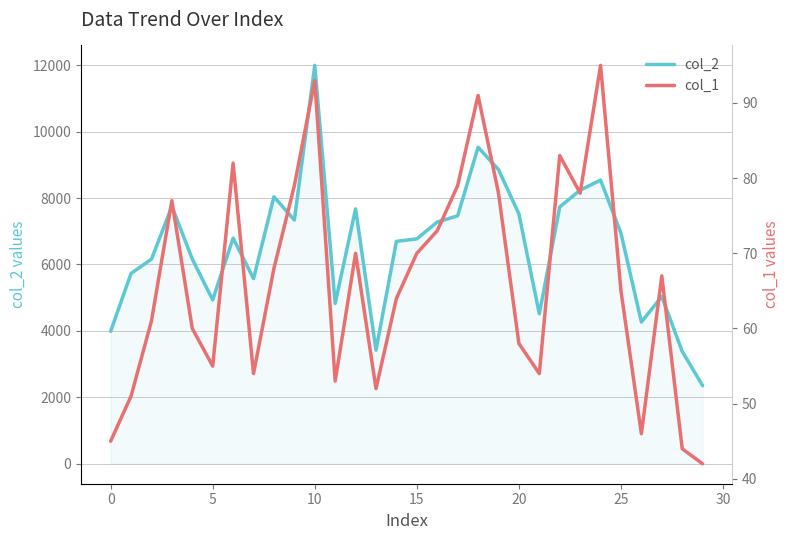

How many values in the col_1 series are below 67?

15